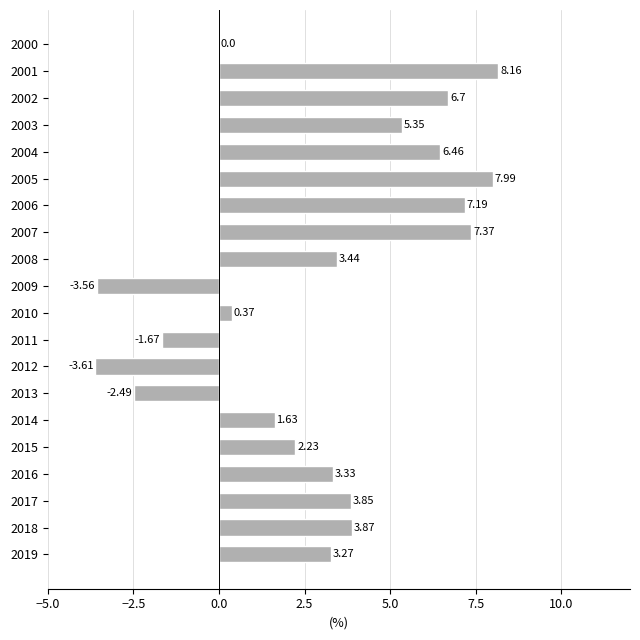

What is the change in value from 2000 to 2002?

+6.7